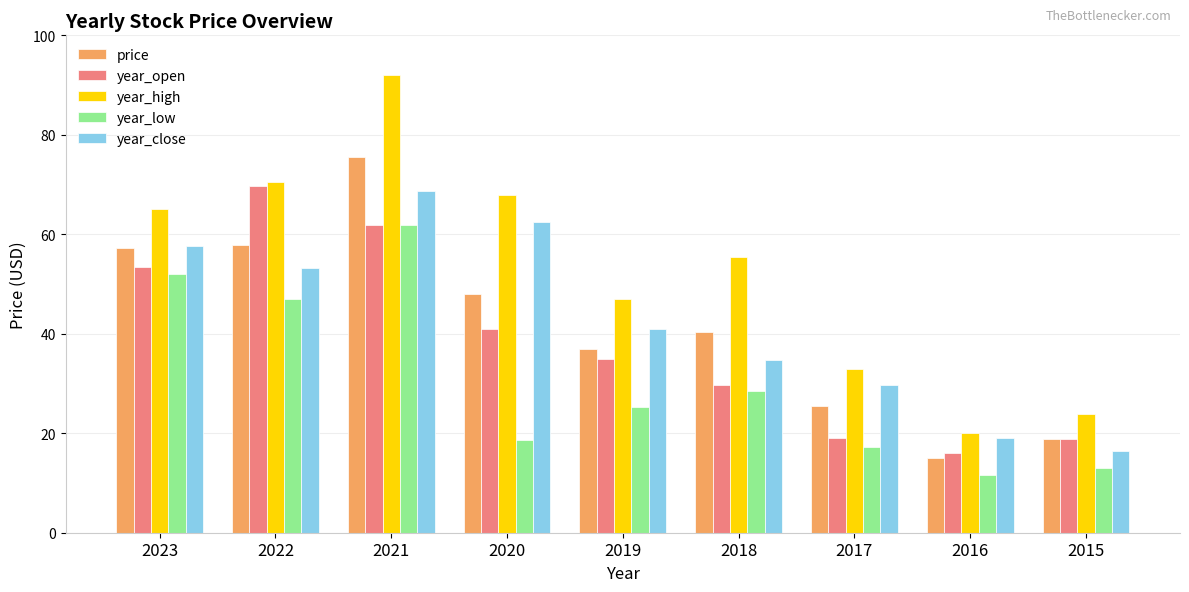

What is the difference between the second highest and minimum values in the year_open series?

45.7